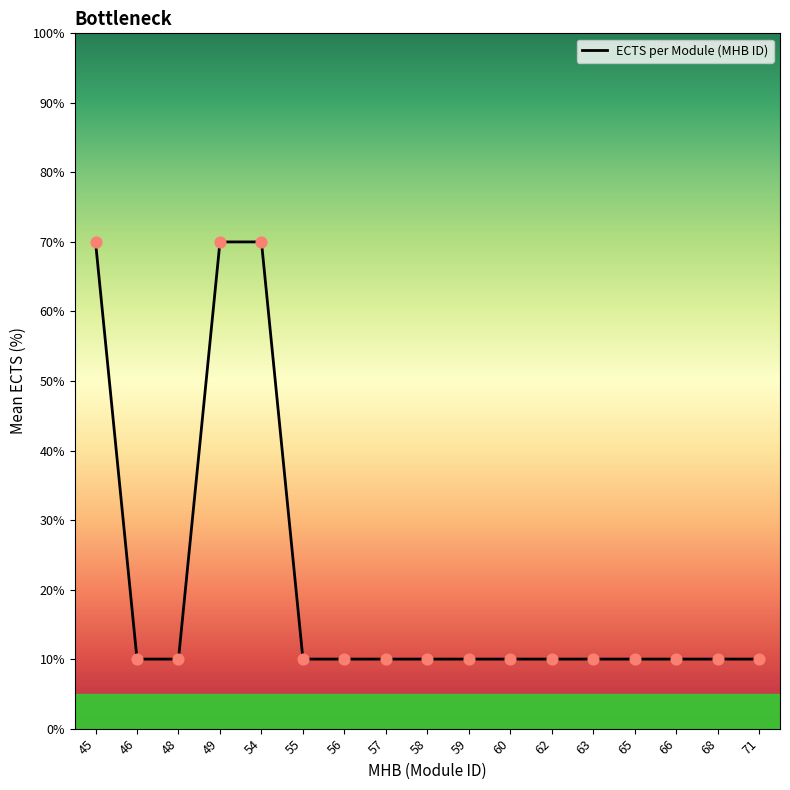

Between 60 and 45, which is larger?

45